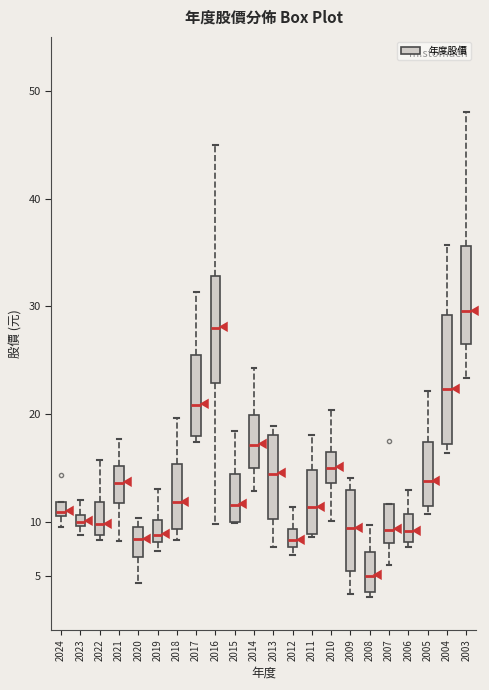

Which box is the tallest, from its lower edge to its upper edge?

2004